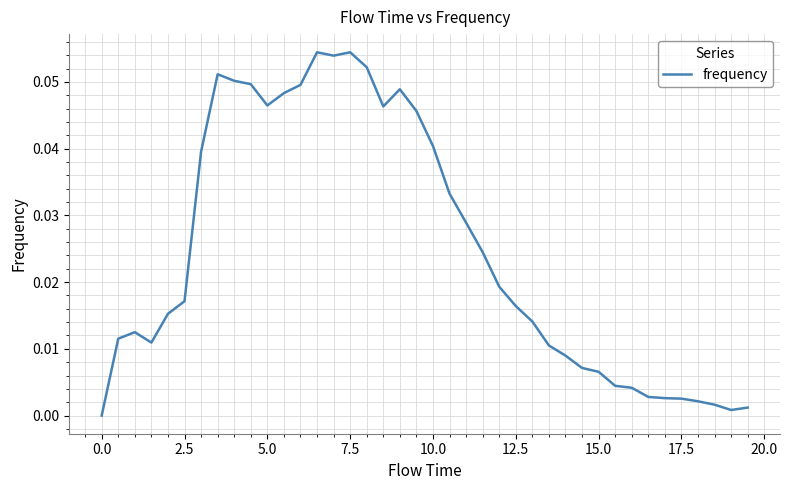

How many lines are shown in the chart?

1